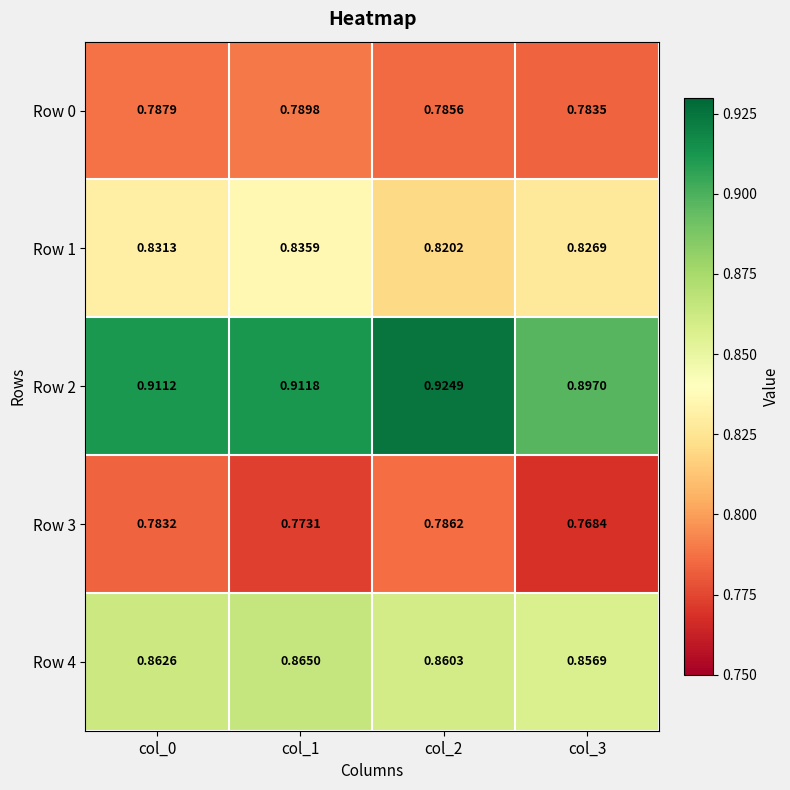

Is the value of Row 3 at col_1 greater than the value of Row 2 at col_1?

No